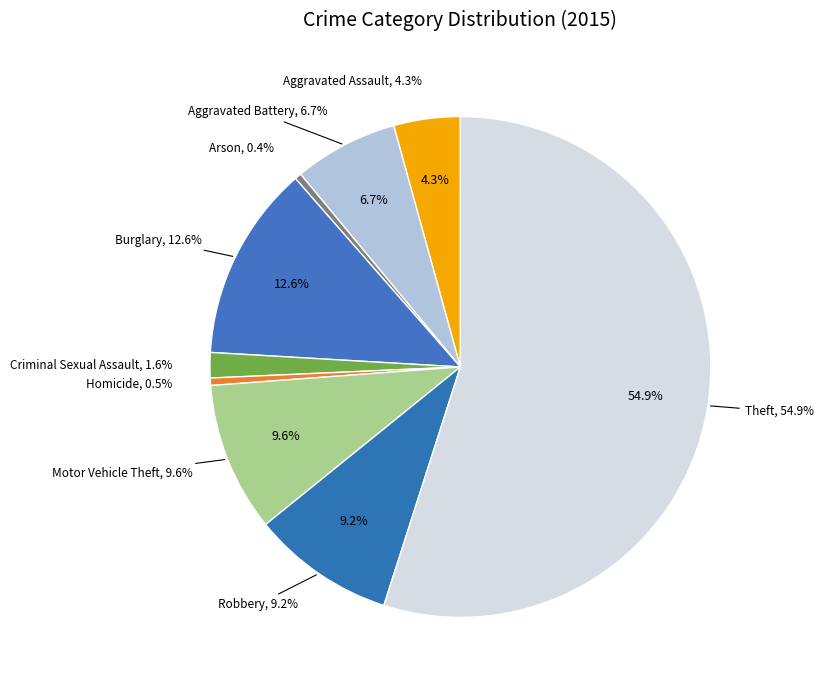

Does Robbery represent more than half of the total?

No